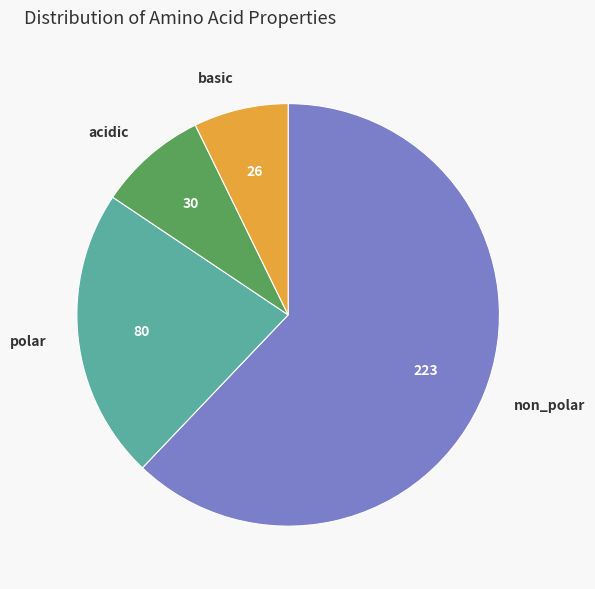

Rank the categories by value from lowest to highest.

basic, acidic, polar, non_polar